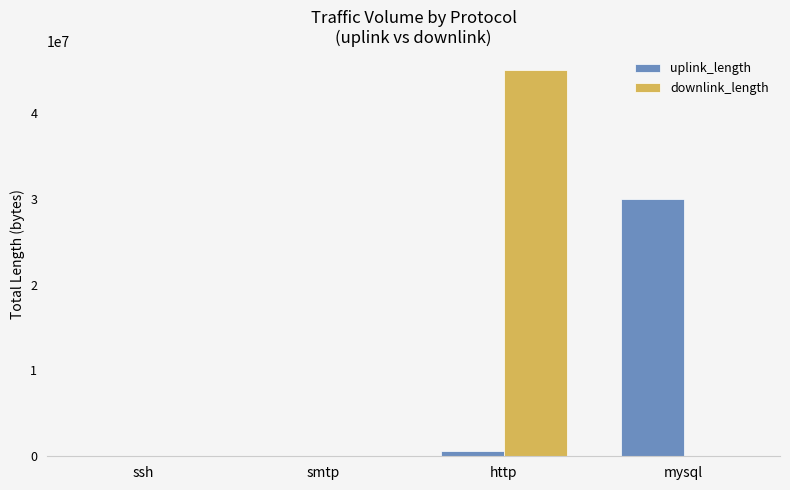

How many series are shown in this chart?

2